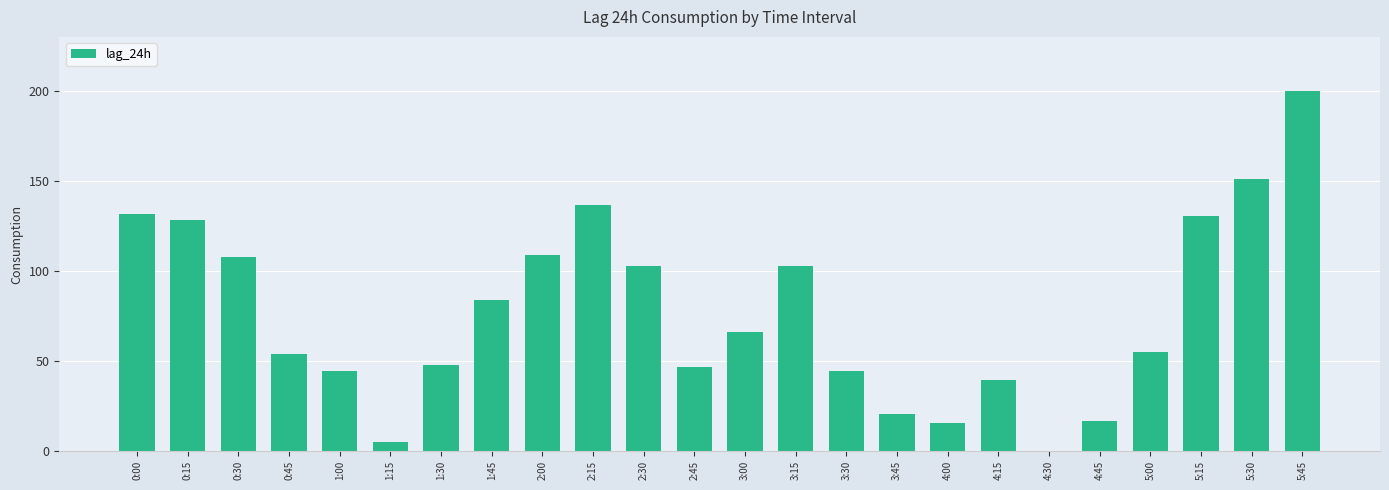

What is the change in value from 2:45 to 5:00?

+8.3